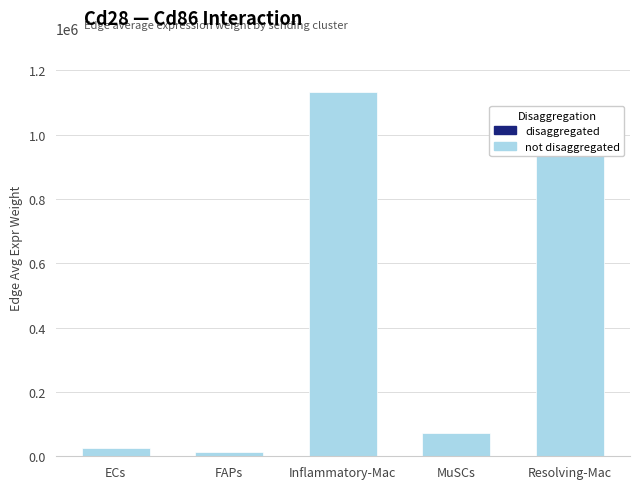

Reading left to right, list all the values displayed in this chart.

27254.8	13800.9	1130939.0	72599.1	971330.4